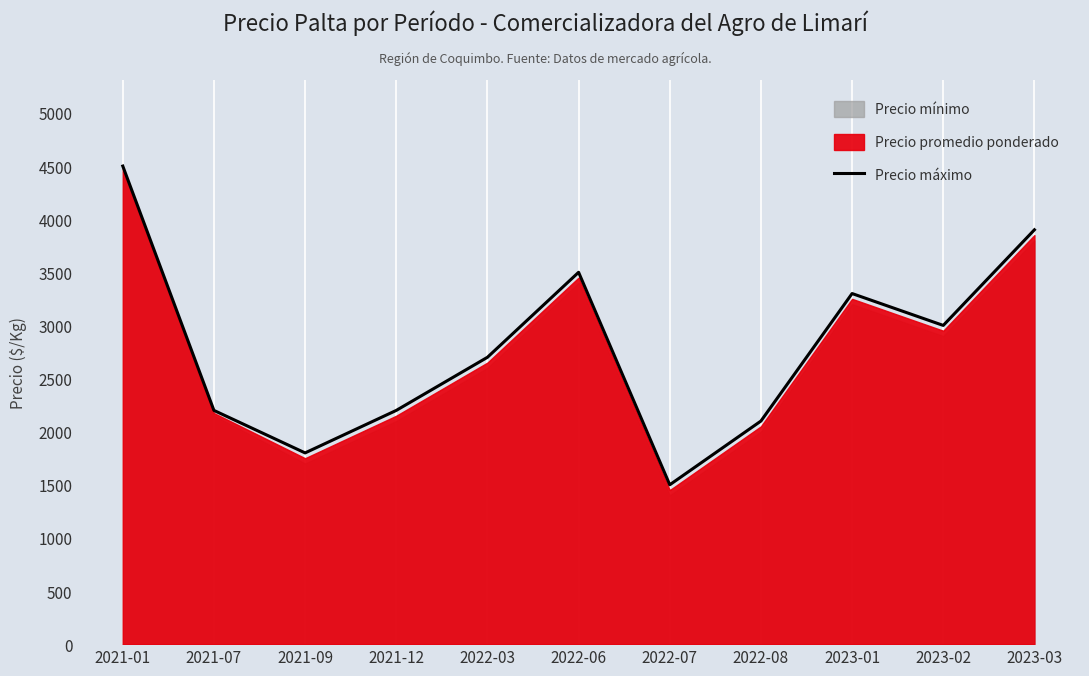

What is the ratio of the value at 2023-03 to the value at 2022-03?

1.4